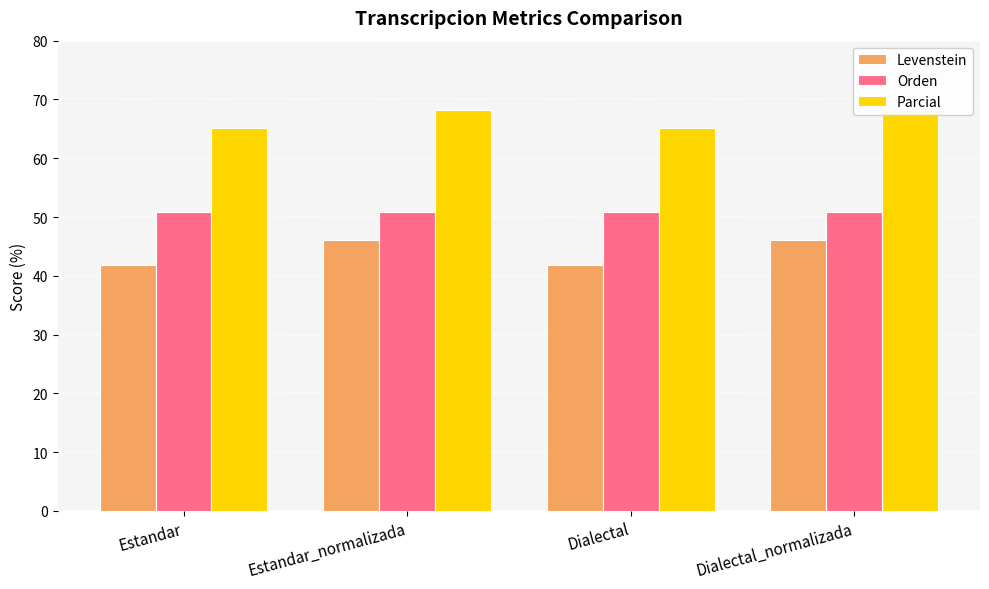

Is the value of Levenstein at Estandar_normalizada greater than the value of Parcial at Estandar?

No